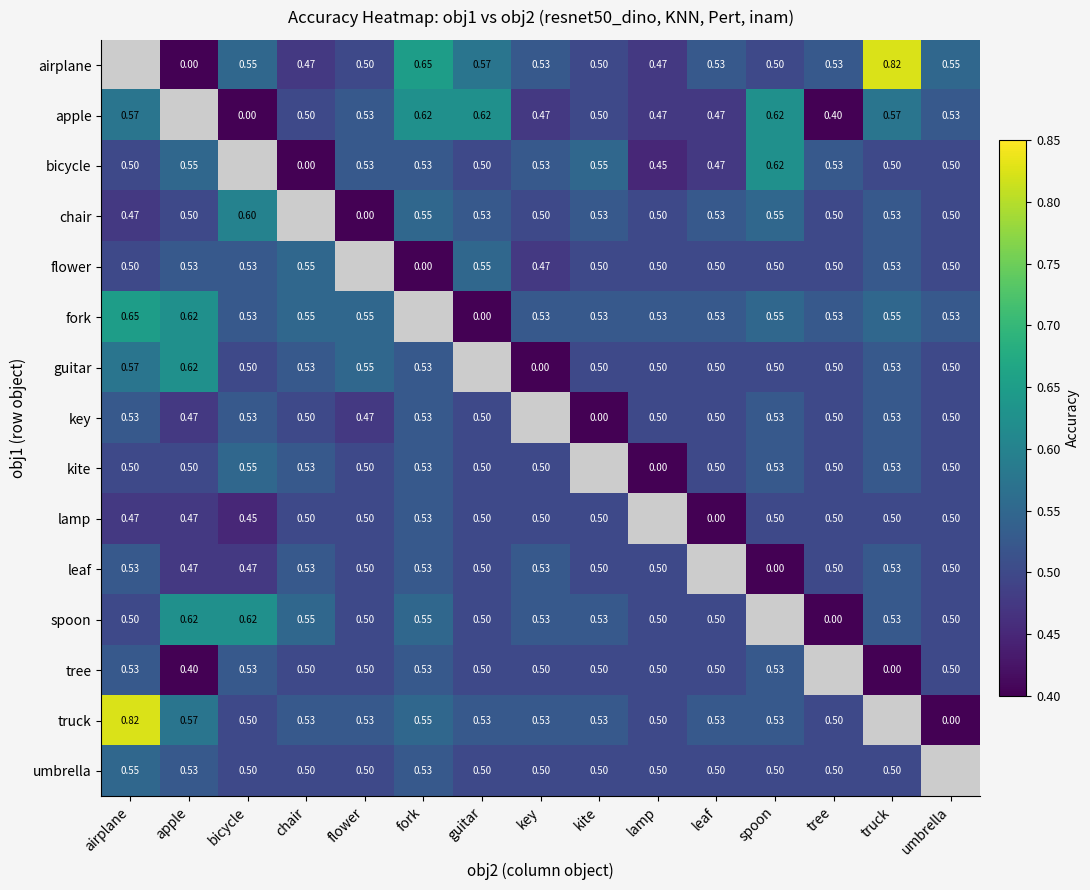

Which category has the lowest value in the umbrella series?

bicycle